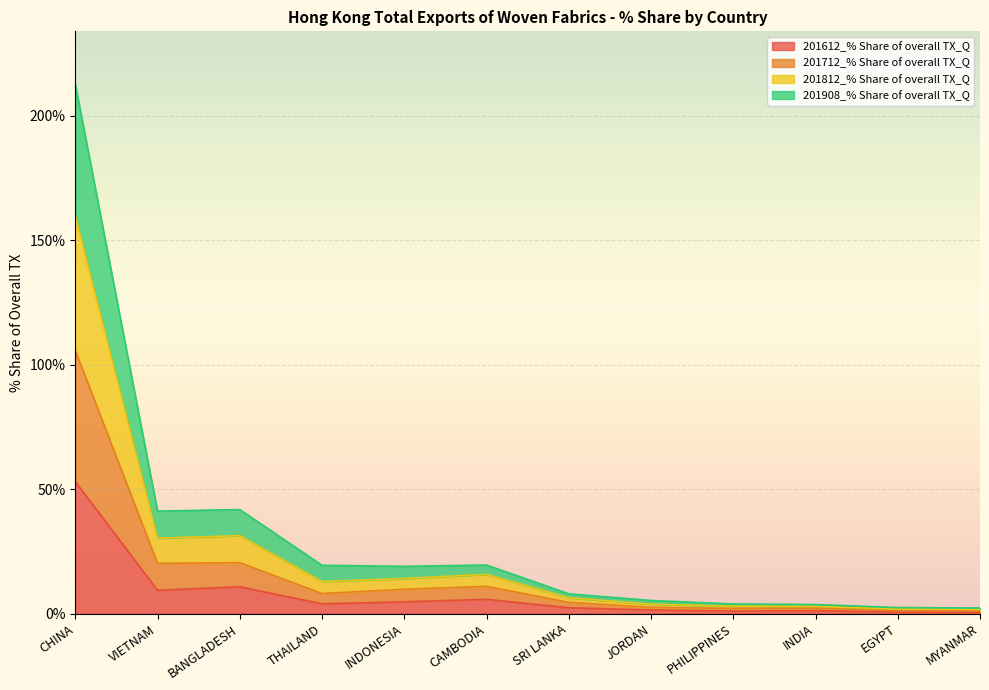

What are all the series names shown in the legend?

201612_% Share of overall TX_Q, 201712_% Share of overall TX_Q, 201812_% Share of overall TX_Q, 201908_% Share of overall TX_Q